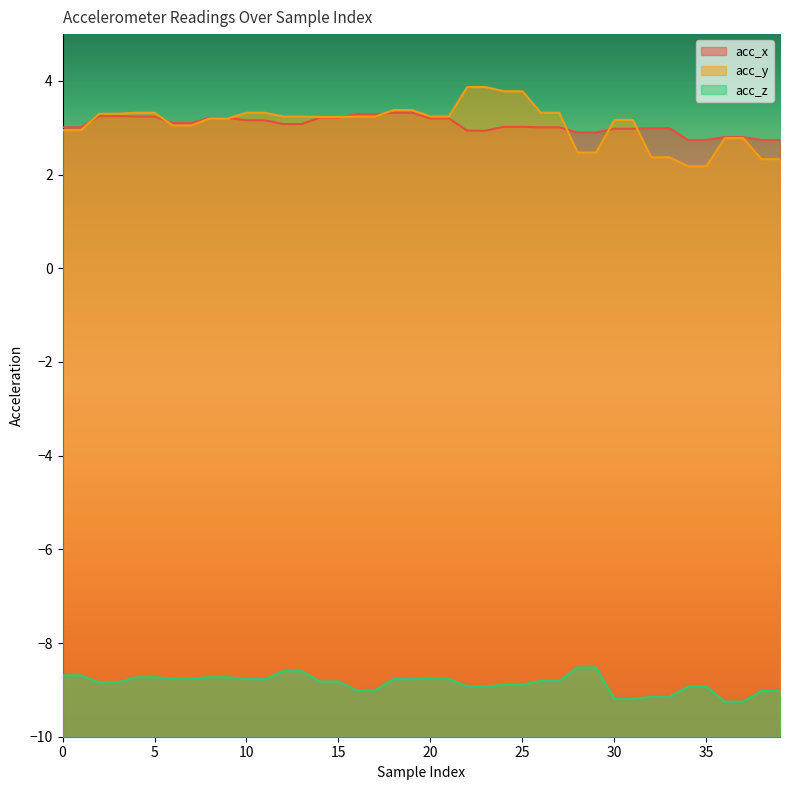

What is the sum of all acc_y values?

123.5